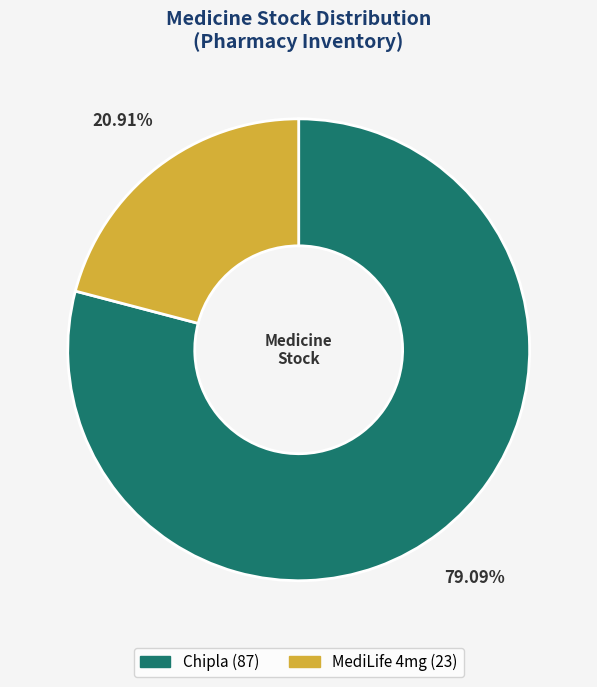

The Chipla slice represents 79% of the pie. True or false?

True